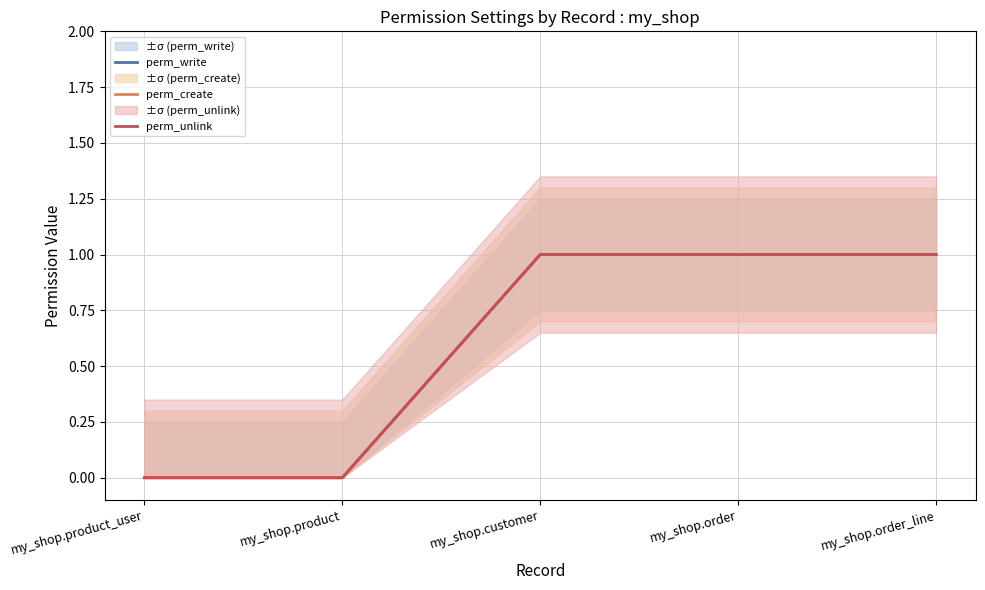

True or false: perm_unlink and perm_create intersect in this chart.

False